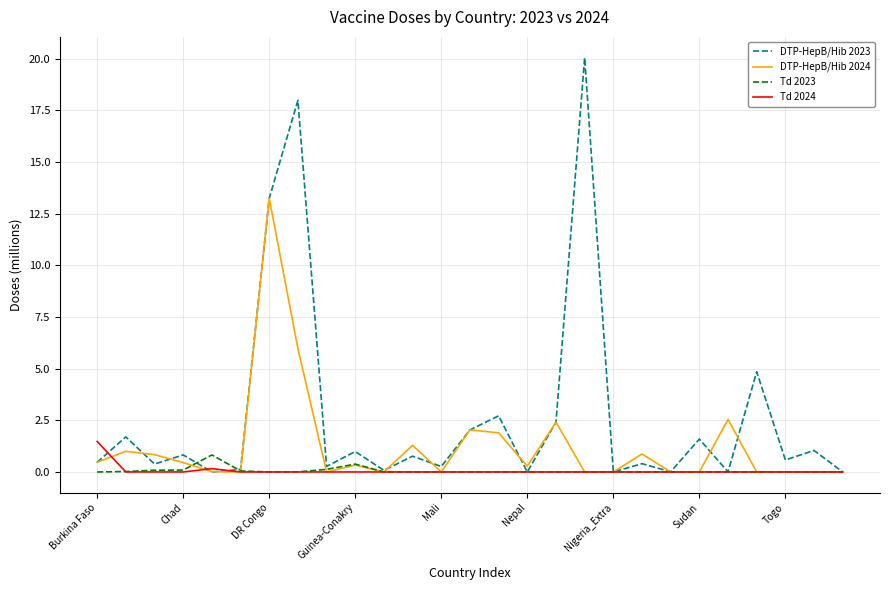

What is the greatest value displayed?

20.1